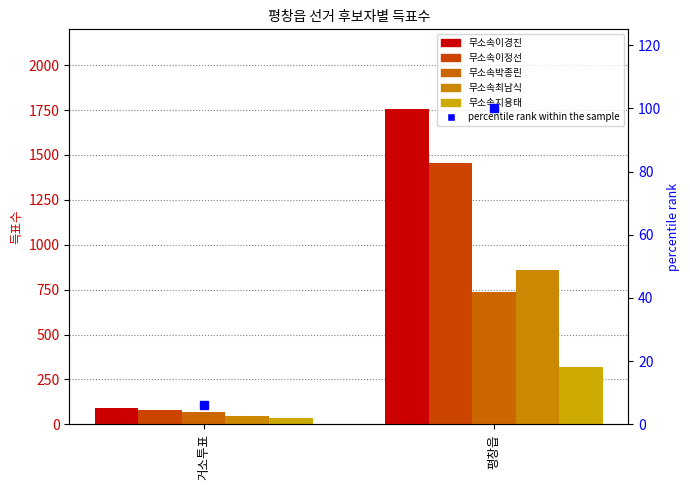

At which label does 무소속박종린 reach its peak?

평창읍